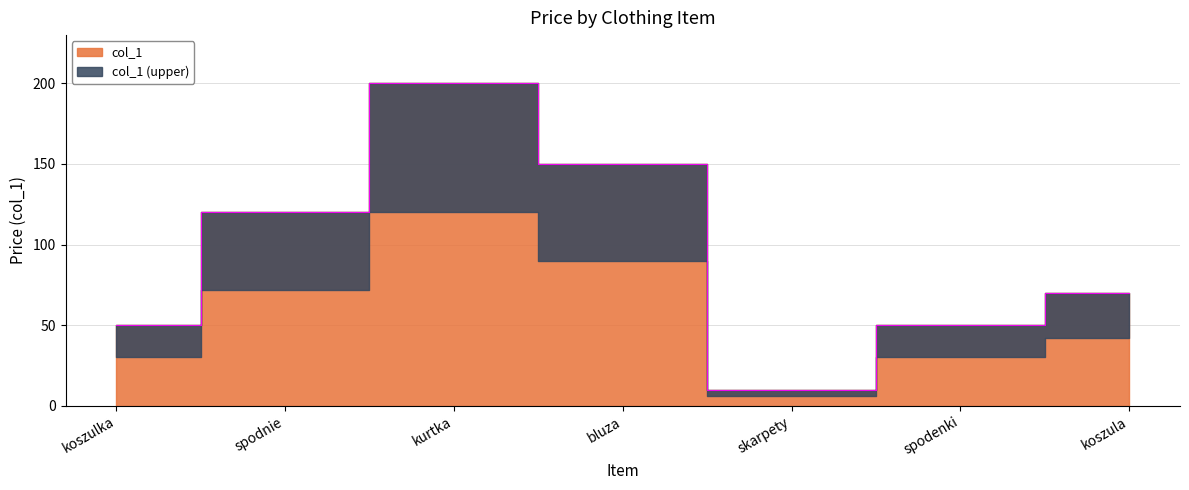

True or false: the data shows 10 at skarpety.

True